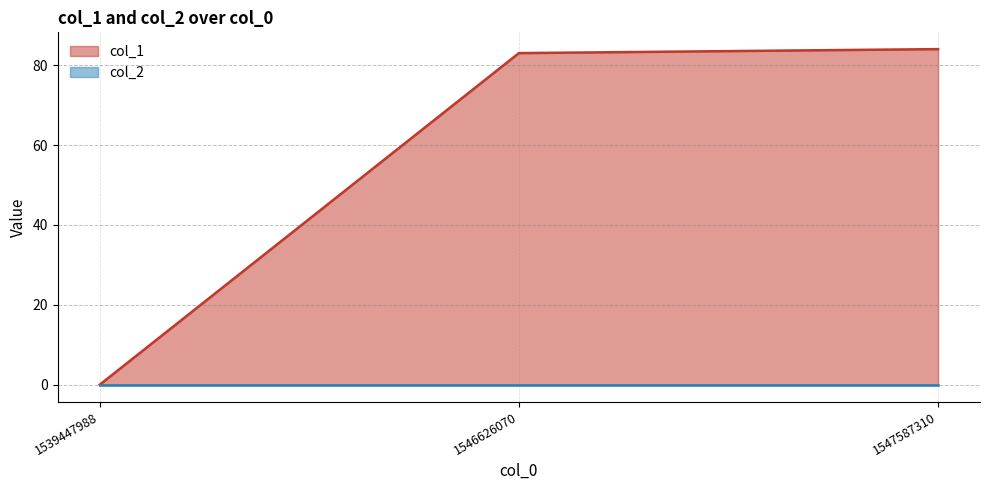

What is the sum of all values?

167